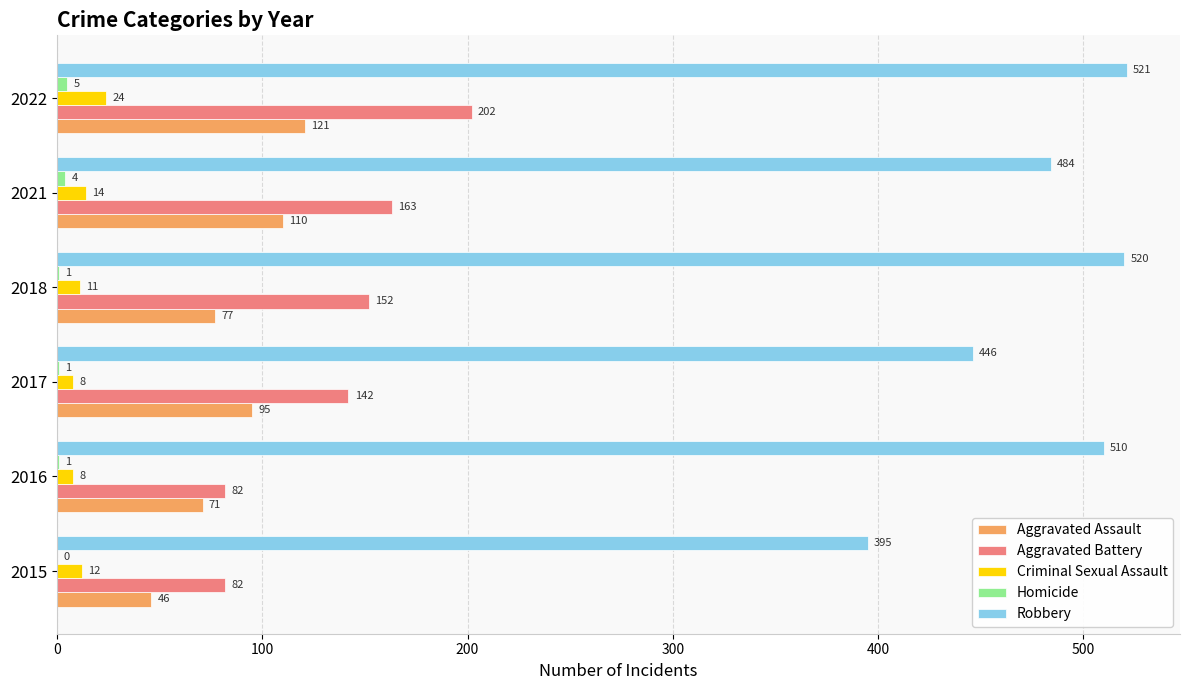

Which series changed the most between 2016 and 2022?

Aggravated Battery